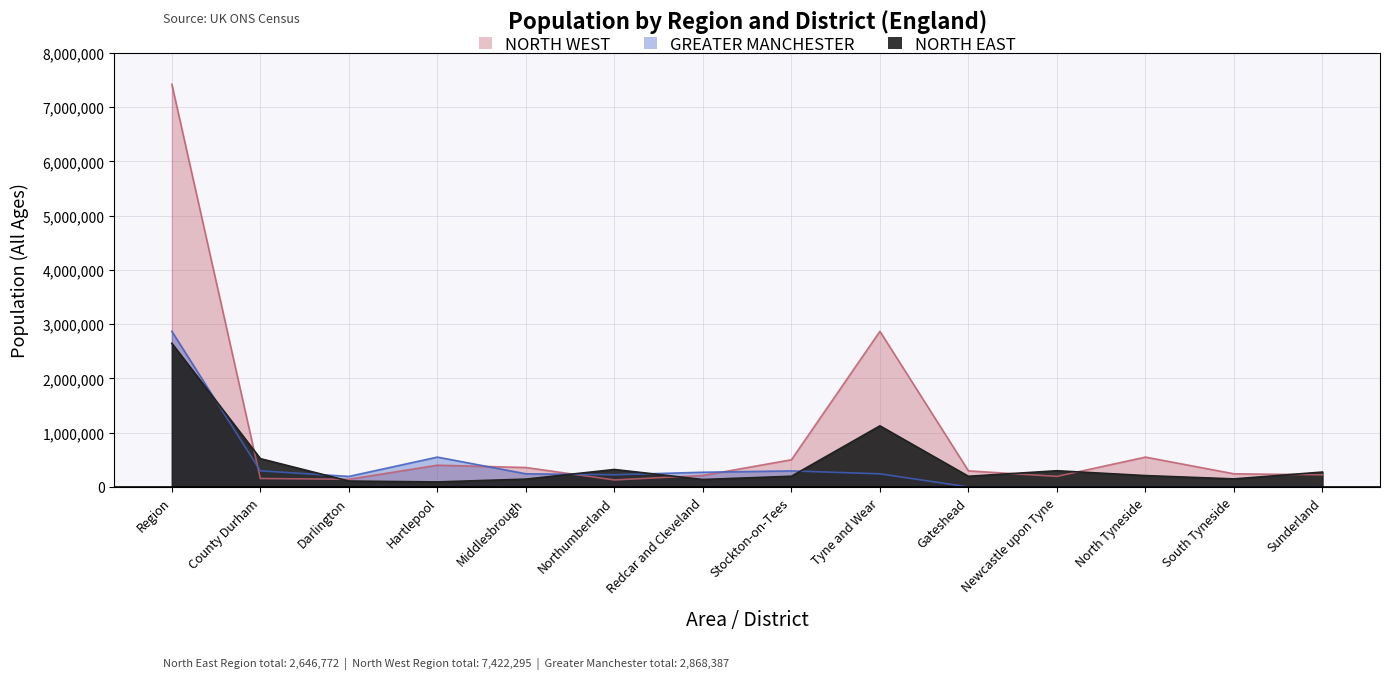

What are all the series names shown in the legend?

NORTH EAST, NORTH WEST, GREATER MANCHESTER